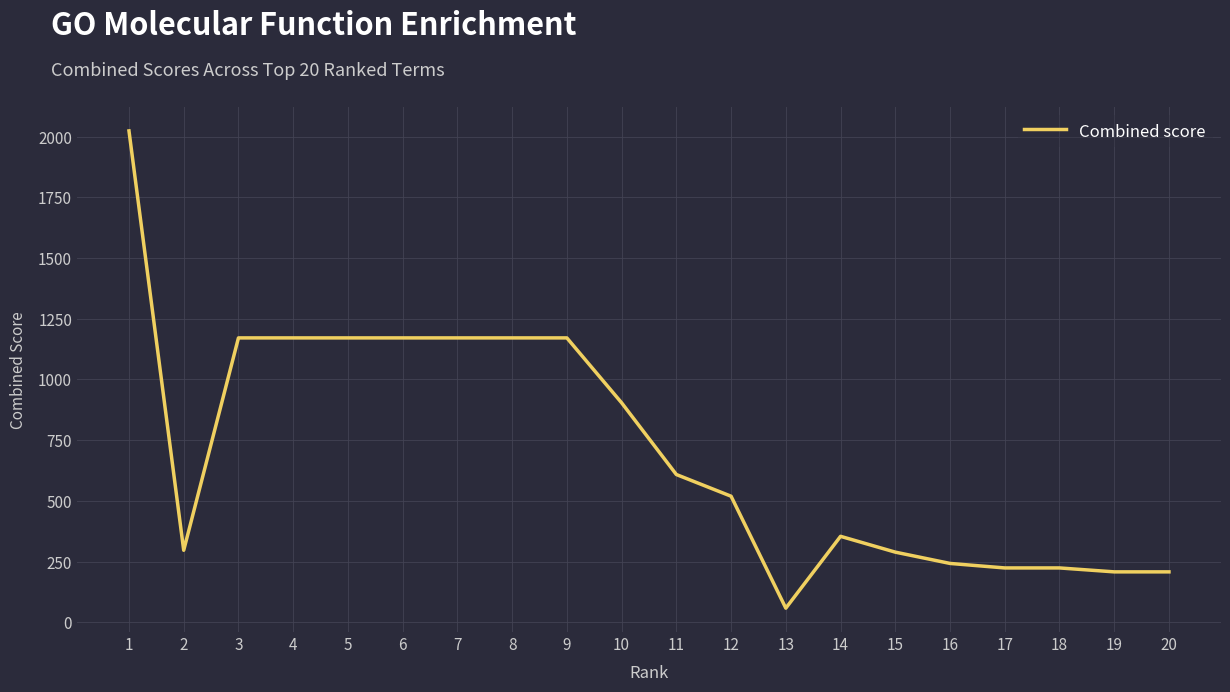

Read the value at 12.

519.1